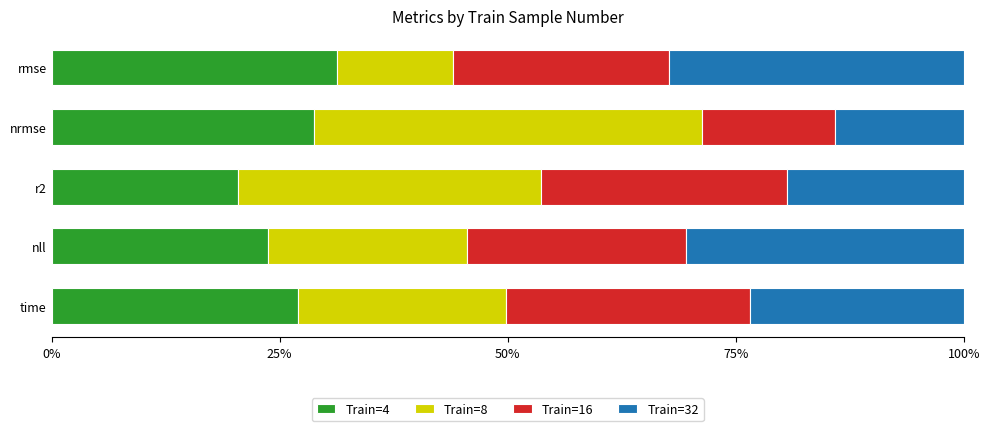

Is it true that Train=4 equals 10.2 at nll?

False